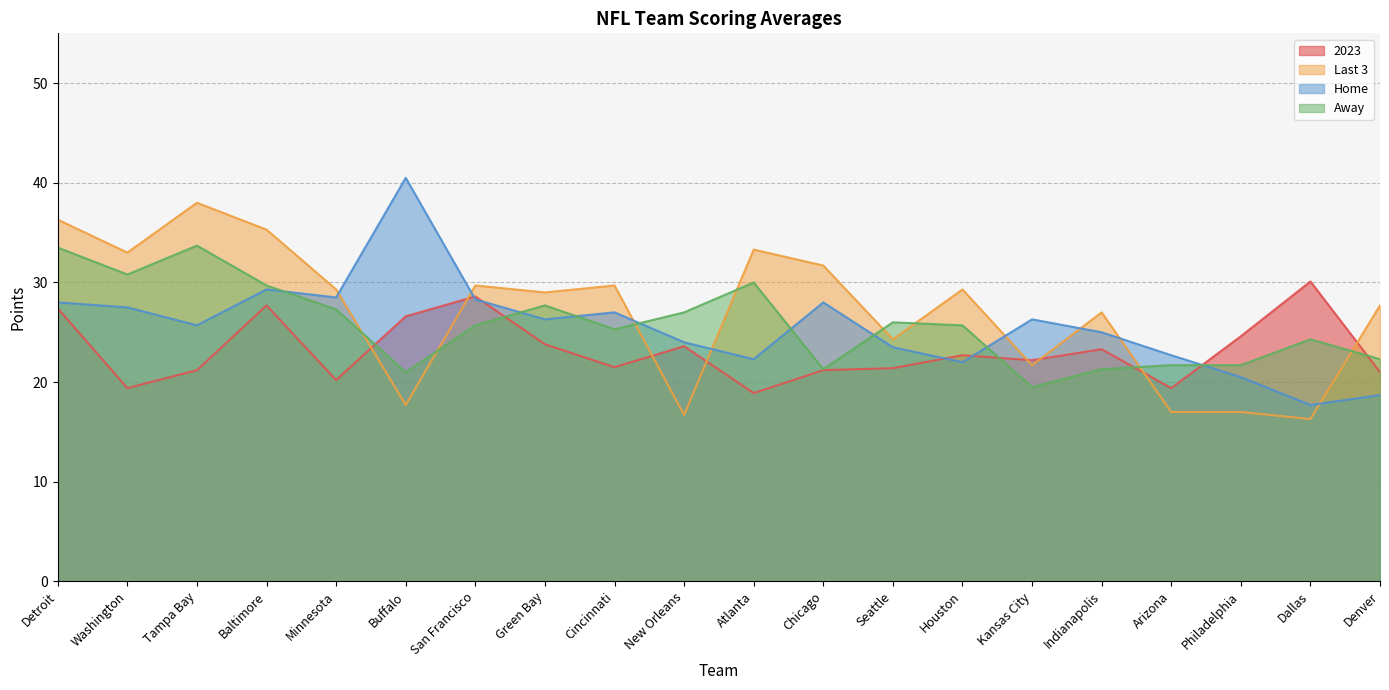

What is the minimum value shown in the chart?

16.3